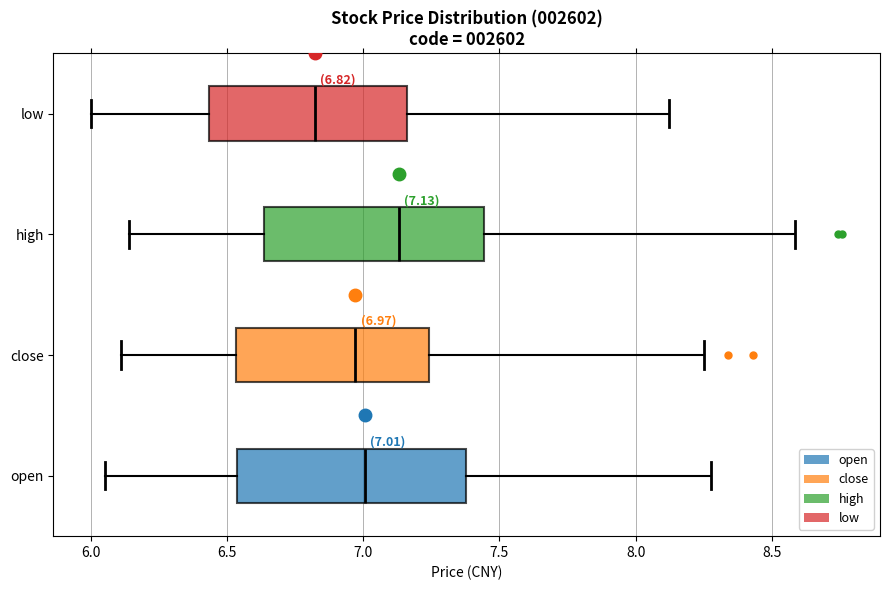

Which box's median line is the furthest to the right?

high